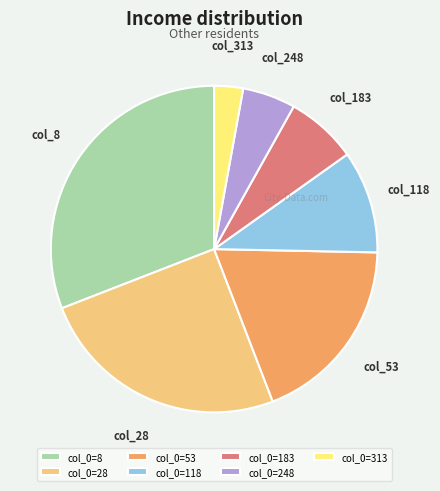

How many segments does this pie chart have?

7